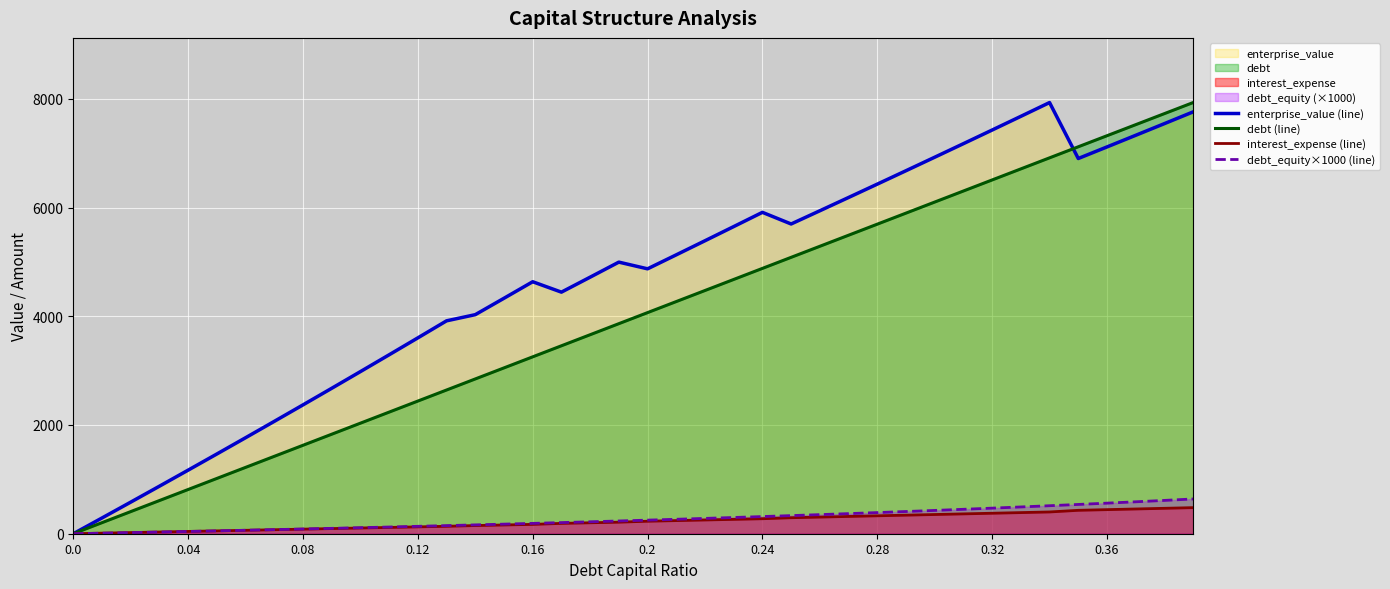

The value of debt_equity×1000 (line) at 0.16 is 190.5. True or false?

True